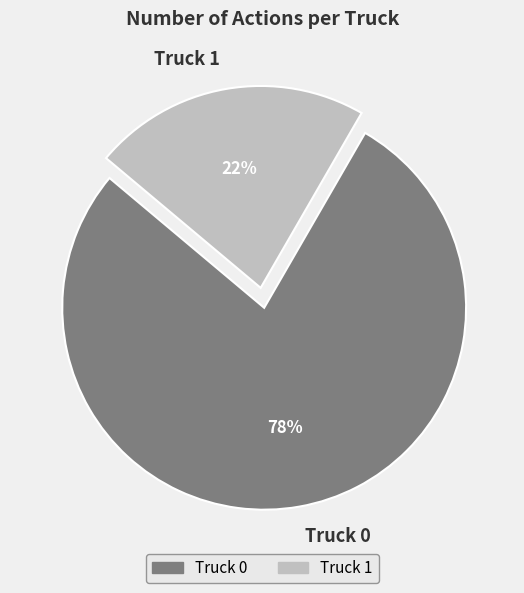

Do Truck 0 and Truck 1 together represent more than half of the pie?

Yes